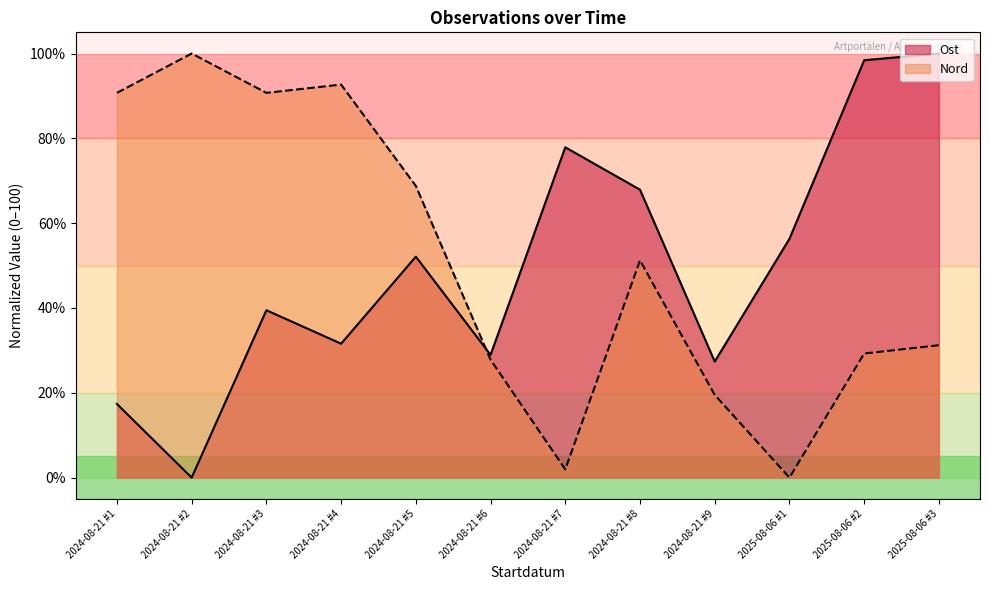

The Nord series shows 51.2 at 2024-08-21 #8. True or false?

True